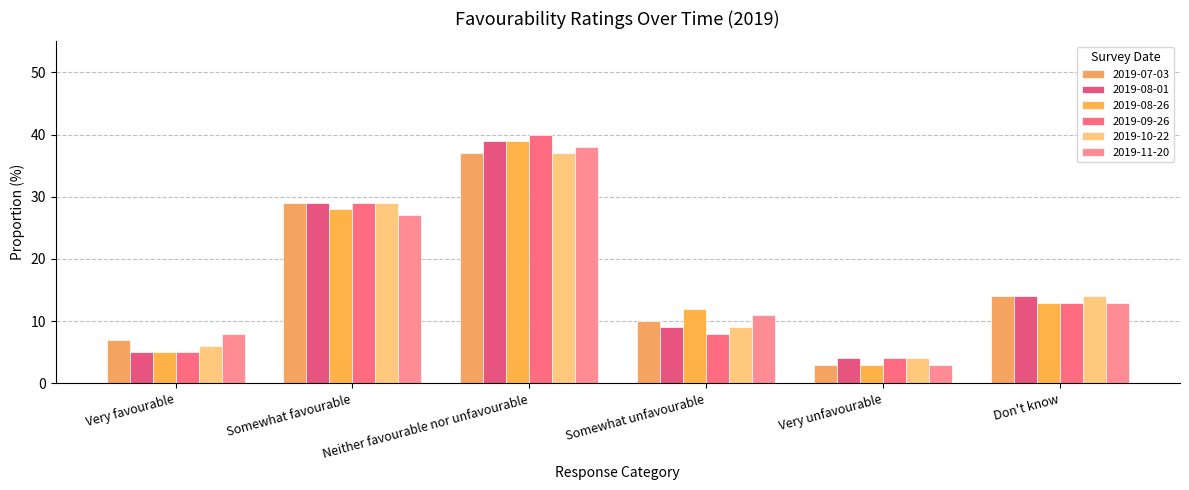

What is the difference between the 2019-11-20 values at Don't know and Neither favourable nor unfavourable?

25.0